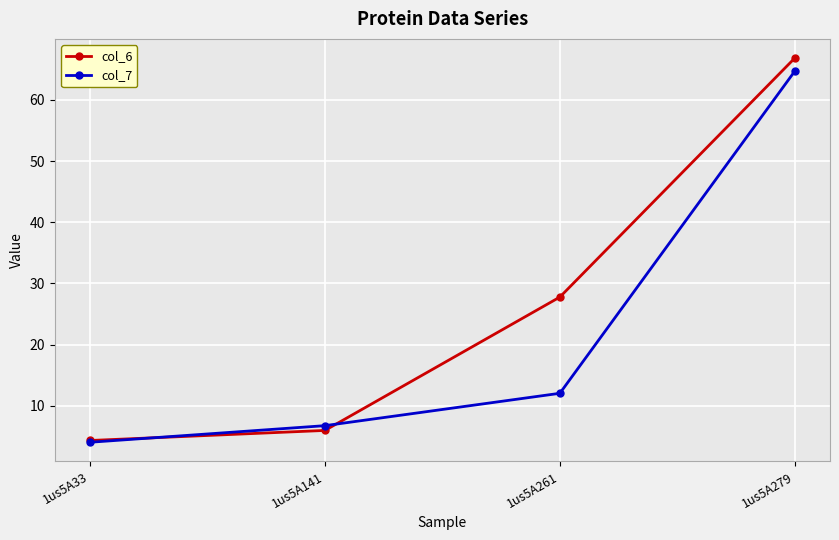

At 1us5A279, list the series in order from smallest to largest.

col_7, col_6